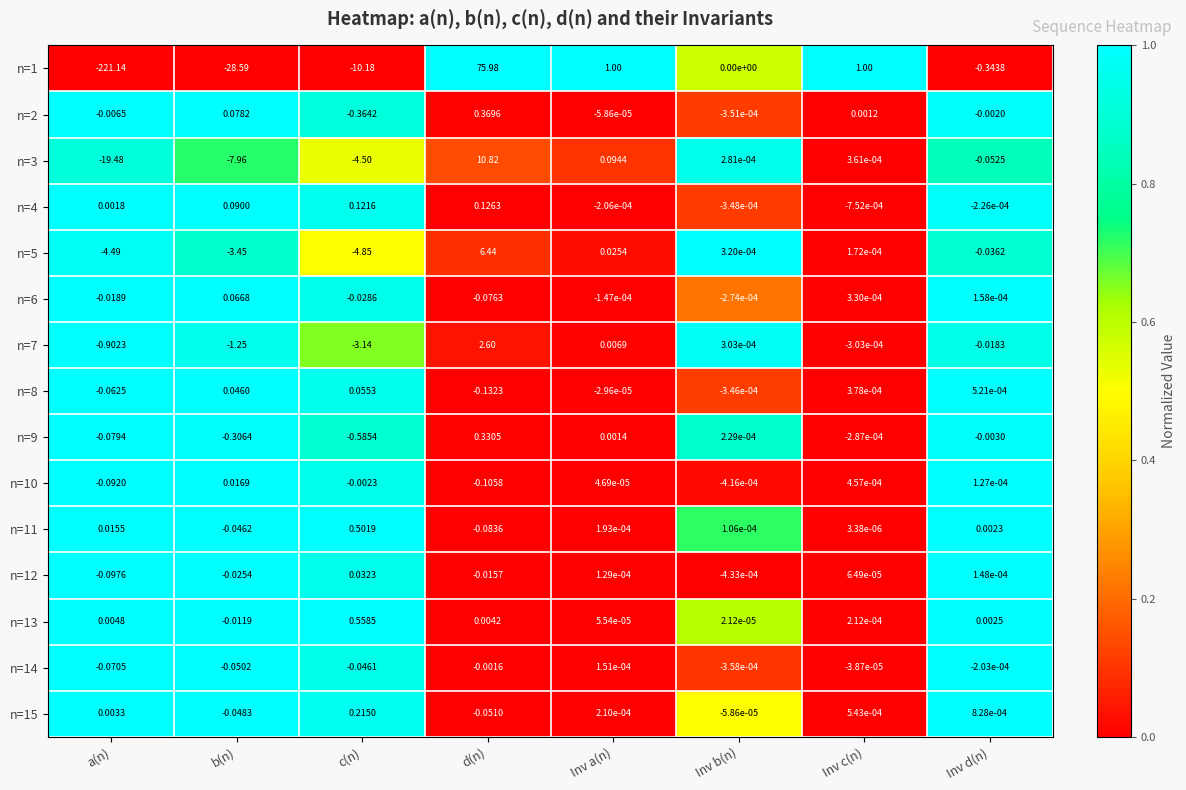

Where is n=6 nearest to the value 0?

Inv a(n)